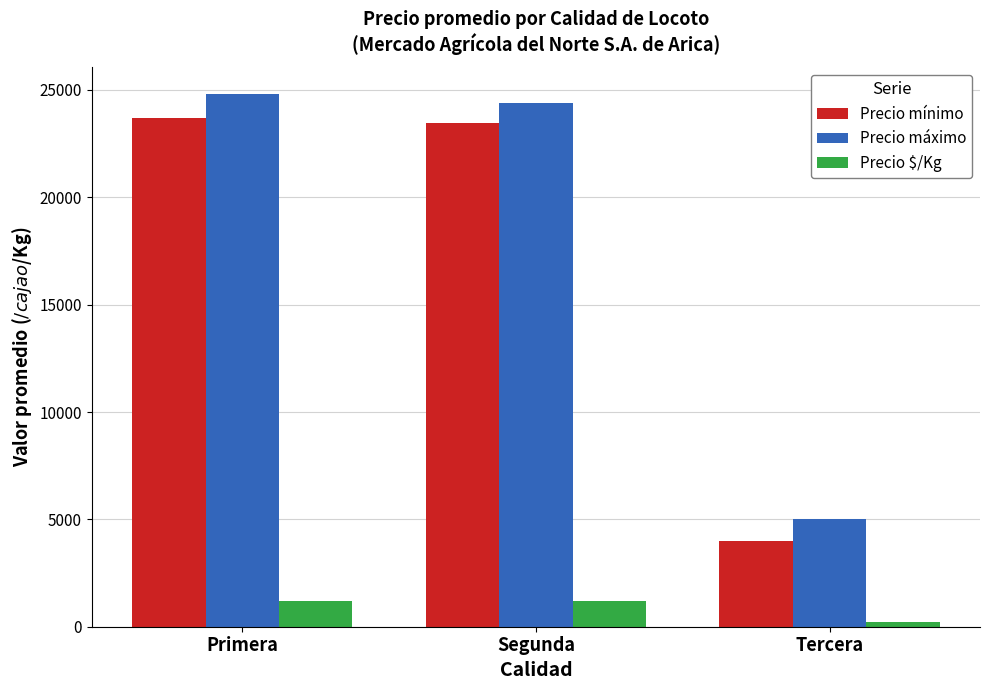

At which label does Precio $/Kg reach its minimum?

Tercera